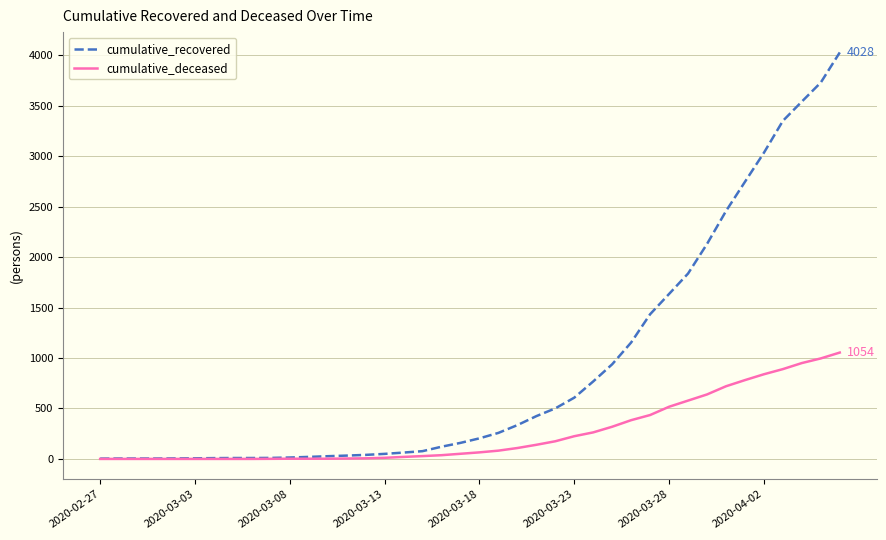

Which series has the widest spread of values?

cumulative_recovered